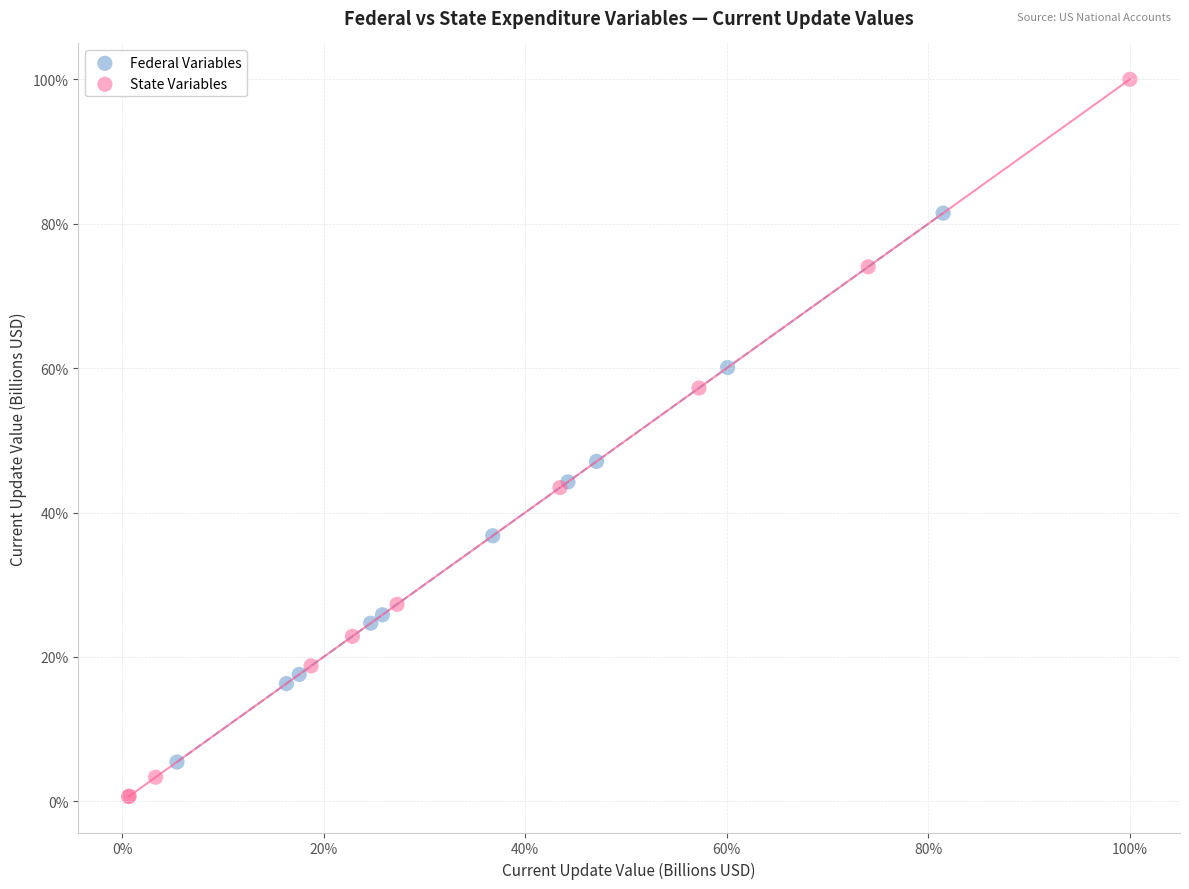

Which series has the widest spread of Y values?

State Variables